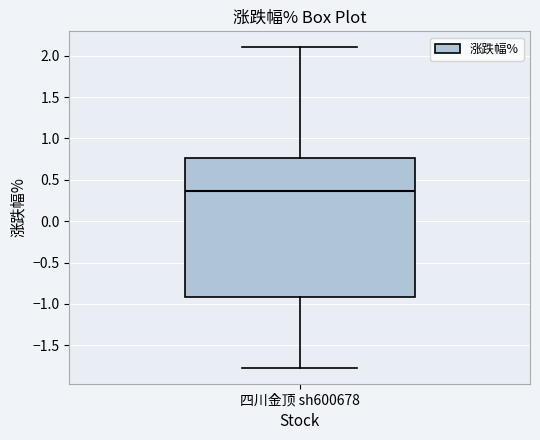

Where does the median line of the box for 四川金顶 sh600678 sit on the y-axis? The values are not printed on the chart, so give them approximately, as read against the axis.

0.35